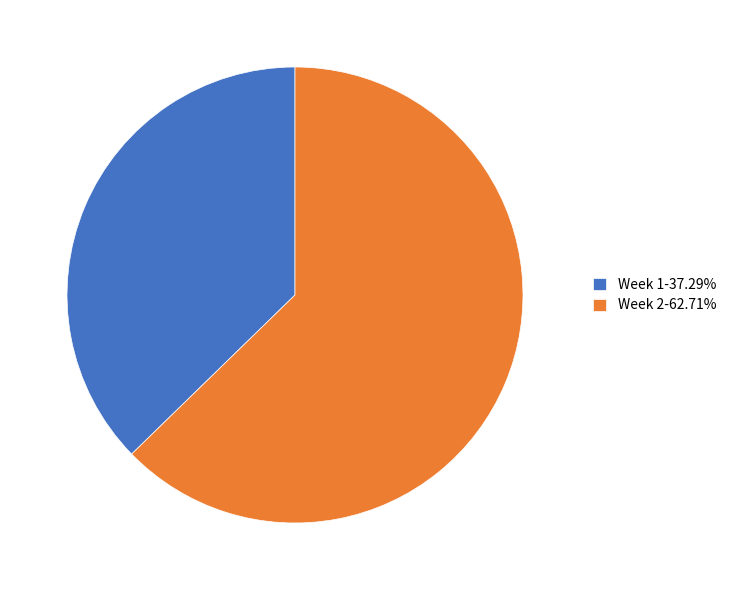

Which category accounts for the majority?

Week 2